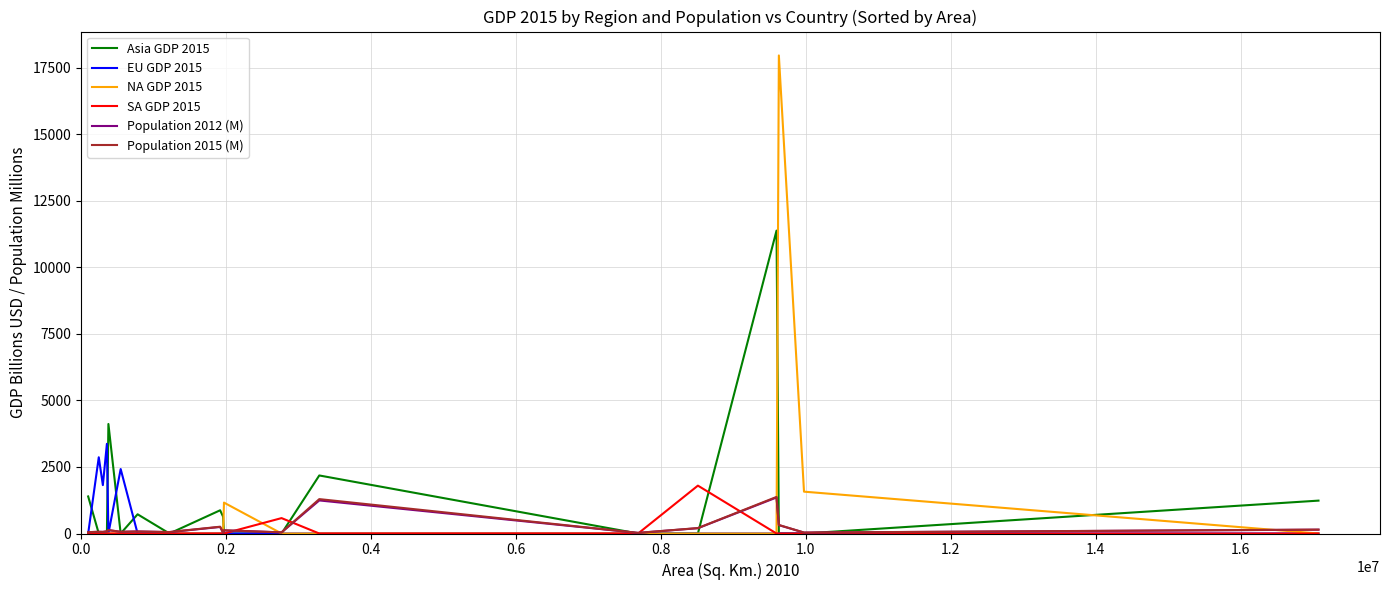

What is the maximum value for NA GDP 2015?

17968.2